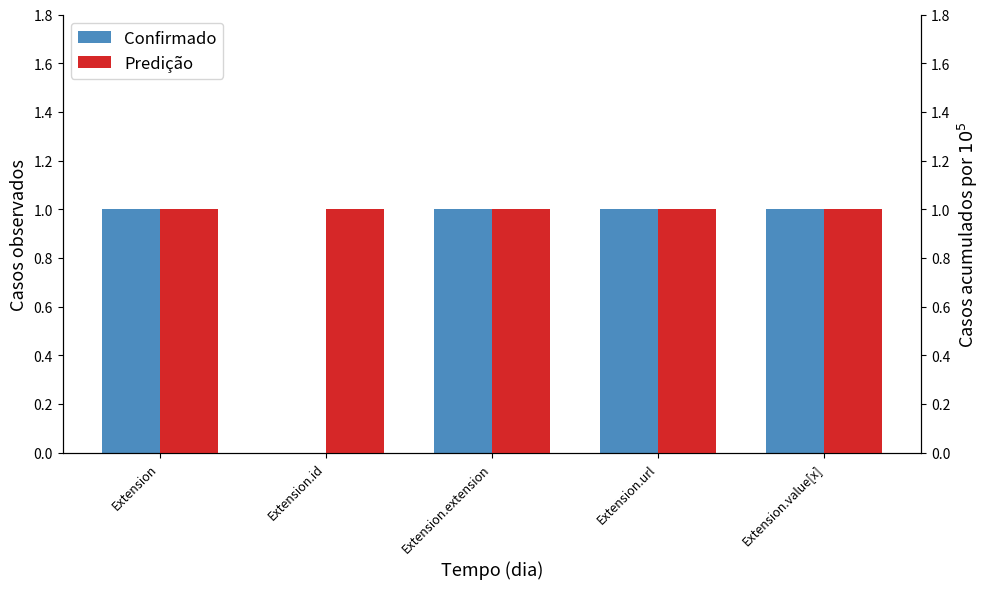

The Predição series shows 1 at Extension.id. True or false?

False